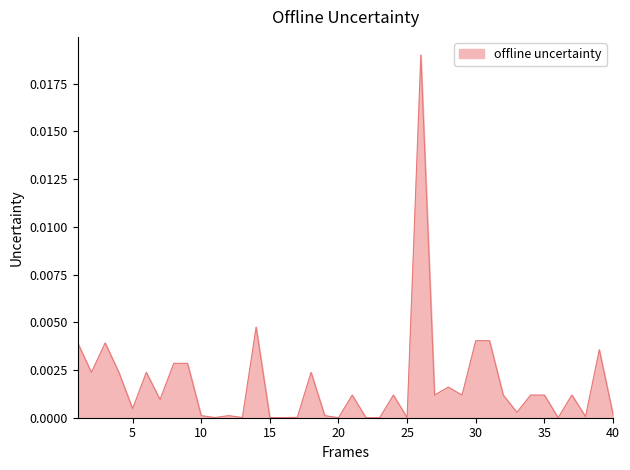

Which label corresponds to the smallest value in the chart?

20